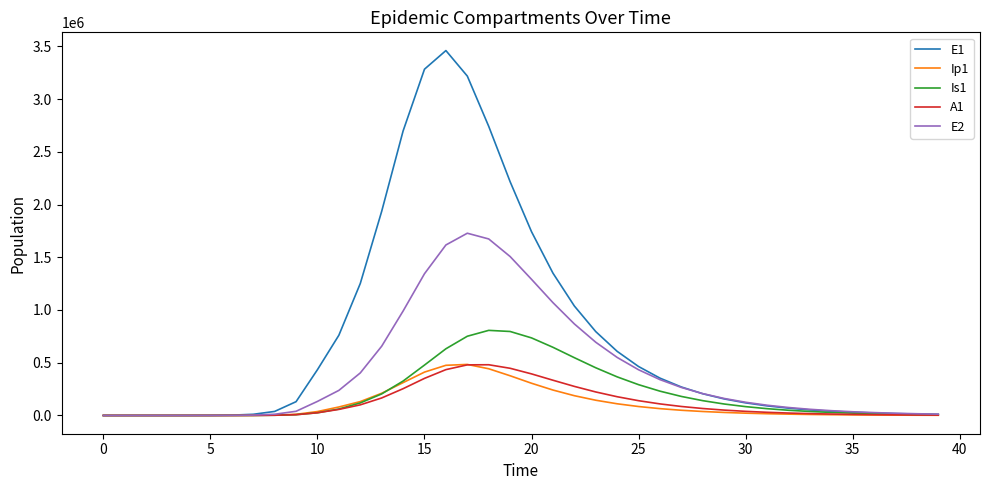

Which series has the largest range (max minus min)?

E1